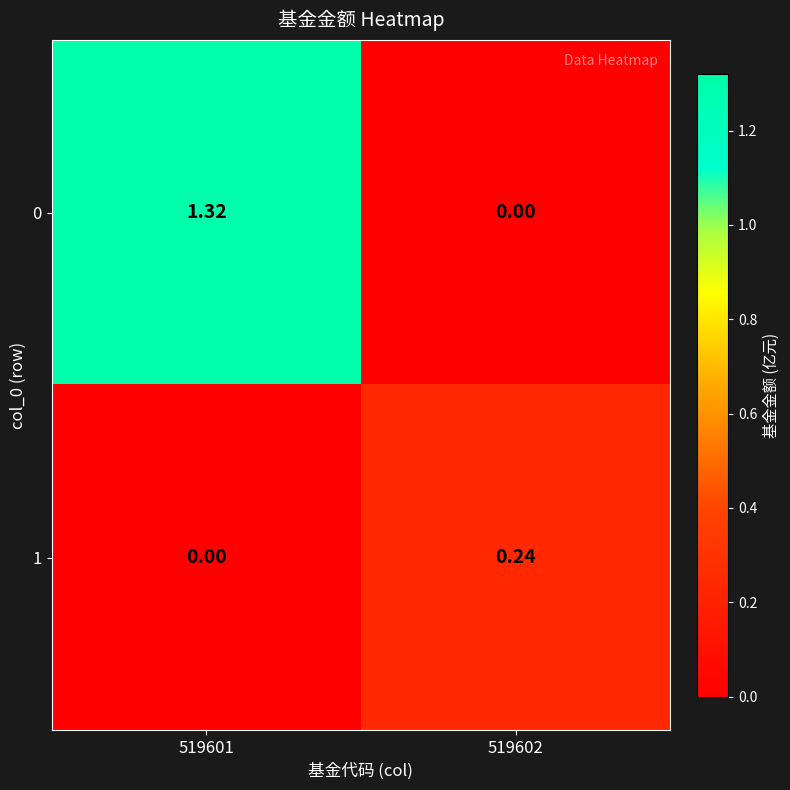

Is the value of 1 at 519602 greater than the value of 0 at 519601?

No